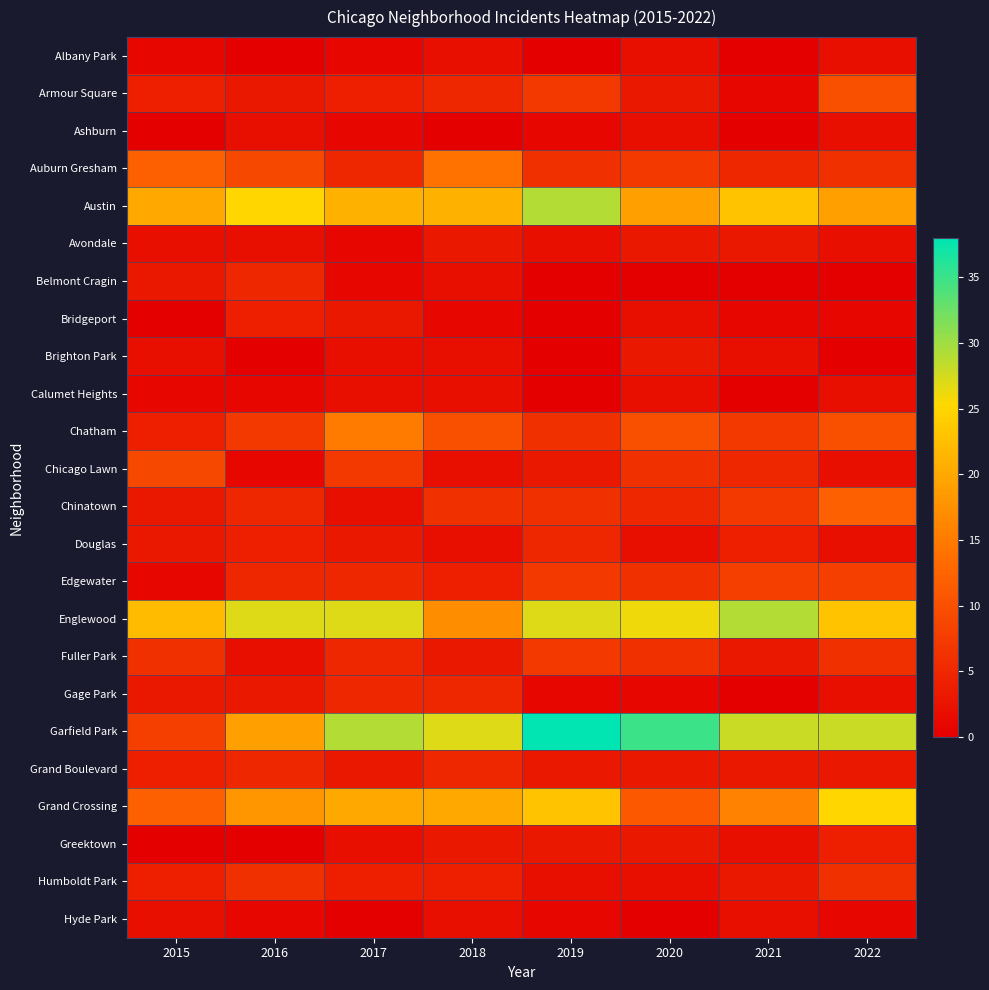

At which category does the chart reach its minimum across all series?

2016